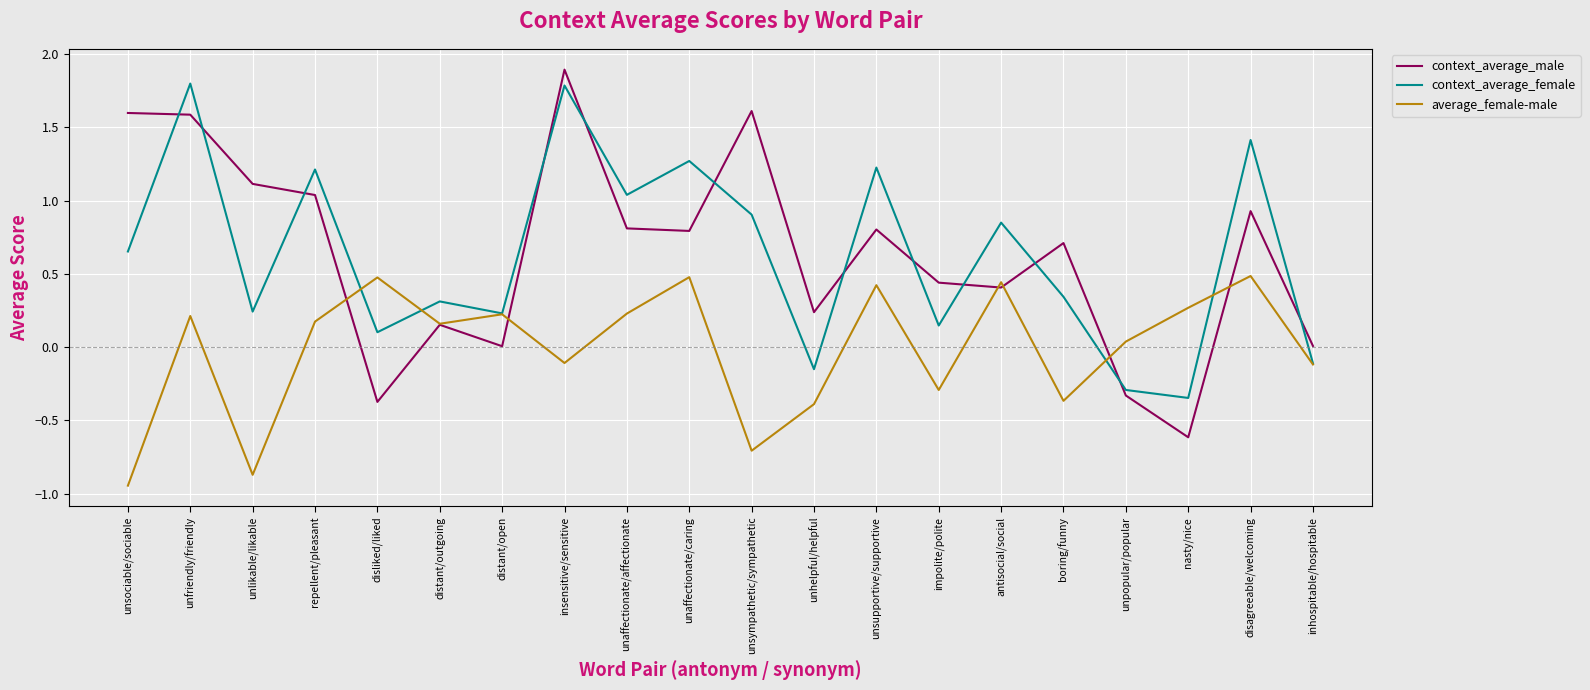

Which series changed the most between unaffectionate/affectionate and unaffectionate/caring?

average_female-male